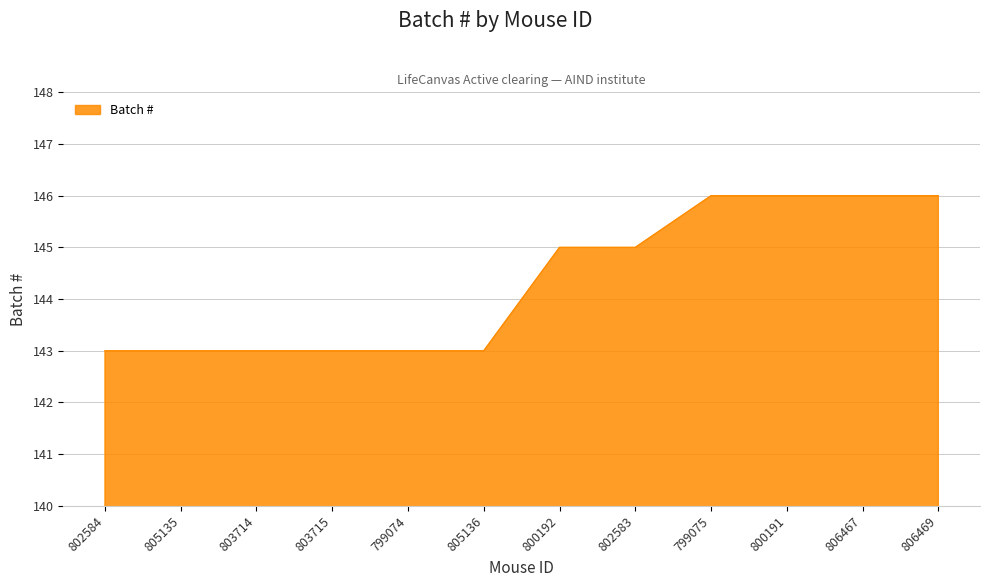

What is the change in value from 803714 to 800192?

+2